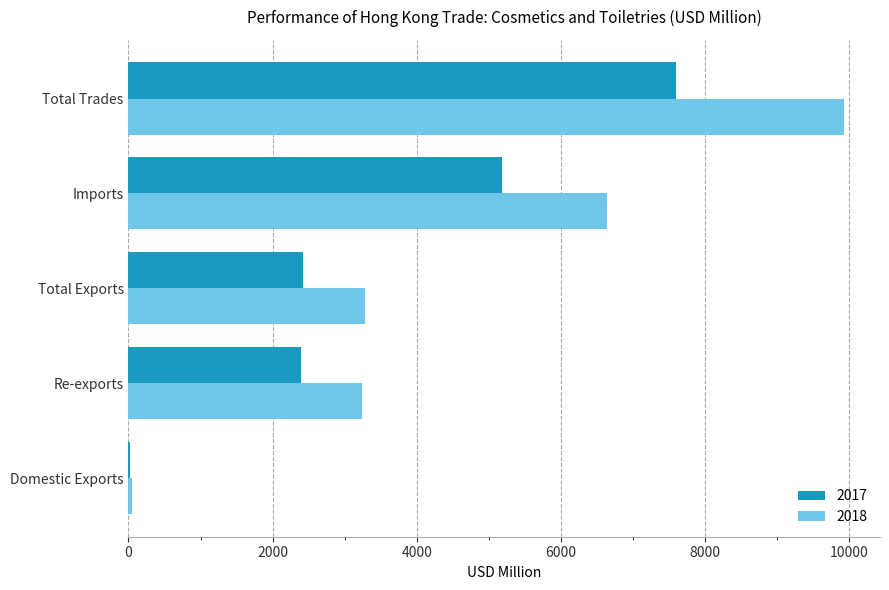

Between Imports and Total Trades, which series saw the biggest shift?

2018